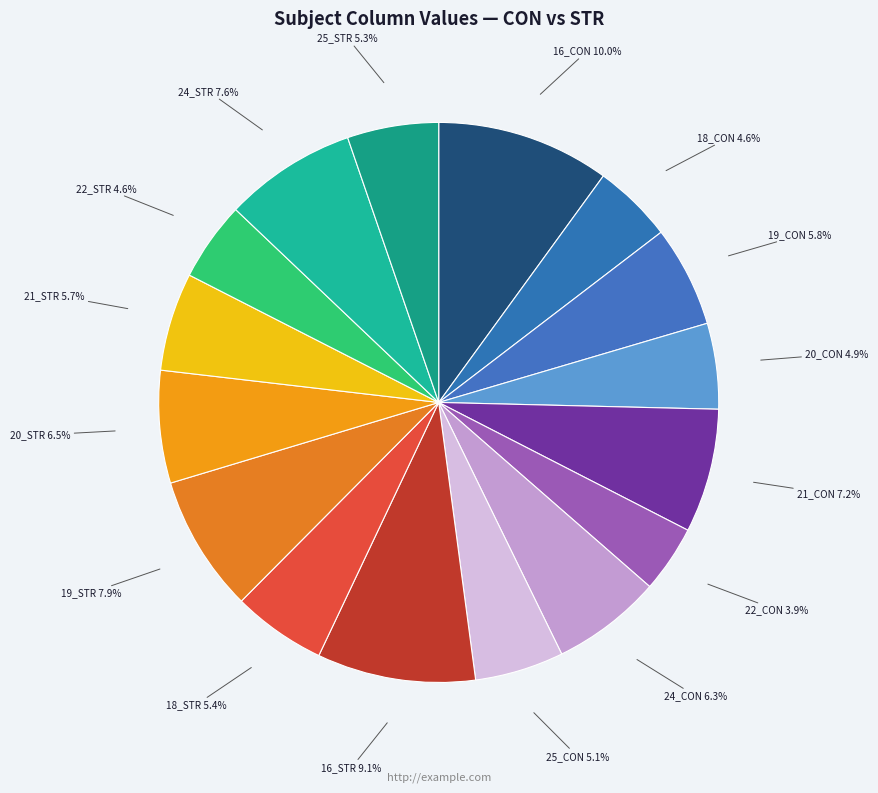

How many slices are in this pie chart?

16